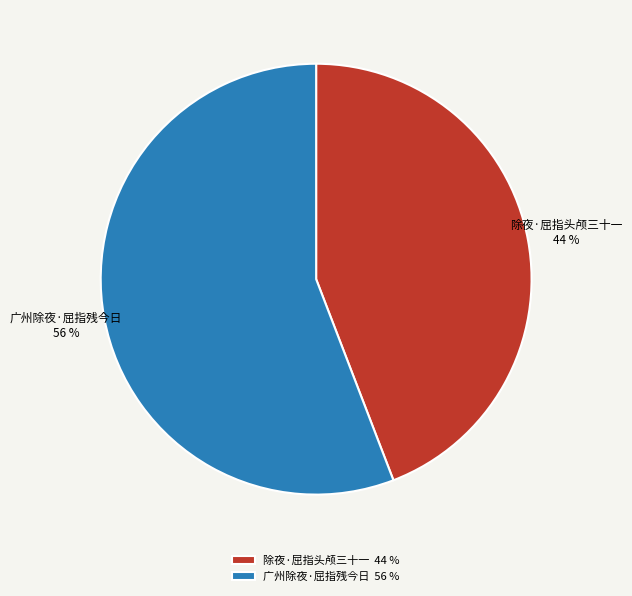

What percentage is the 广州除夜·屈指残今日 slice, to the nearest percent?

56%